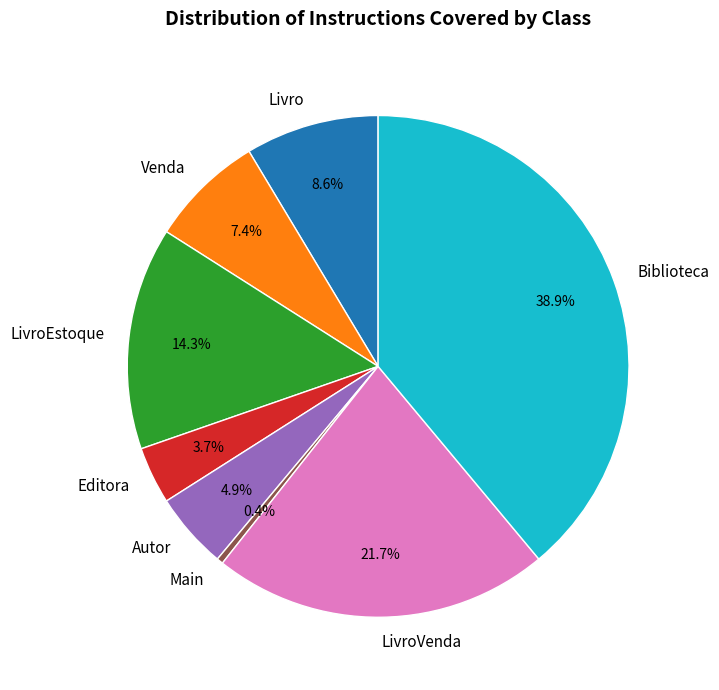

The Editora slice represents 14% of the pie. True or false?

False